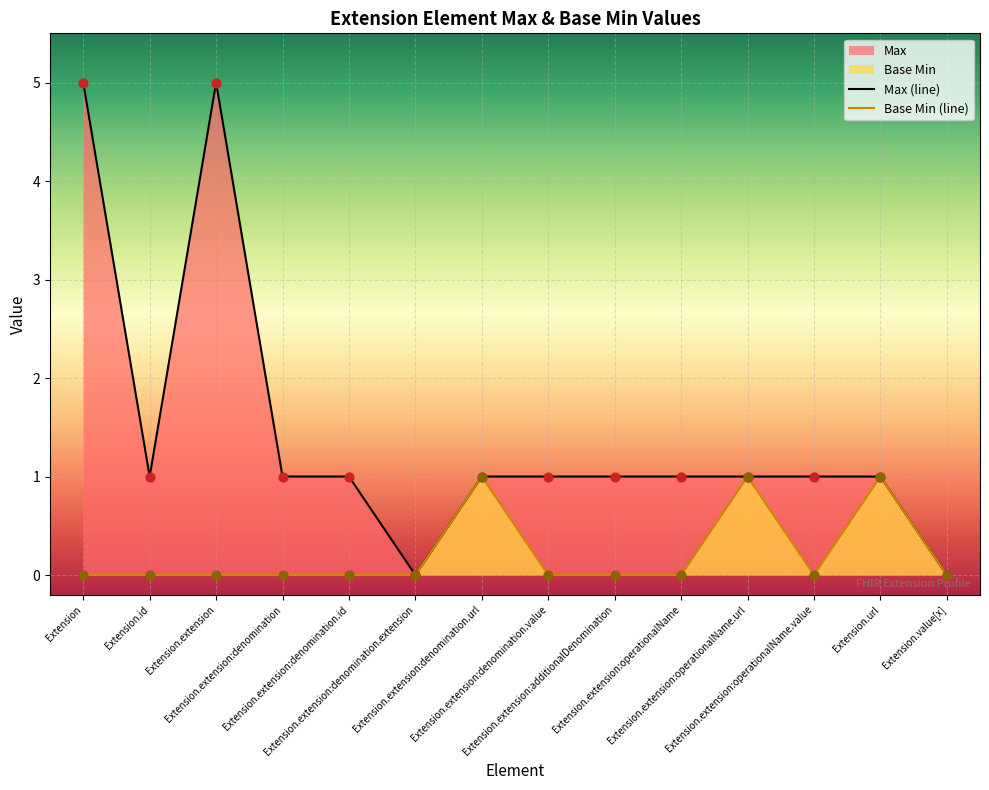

Which series reaches the maximum Y coordinate?

Max (line)